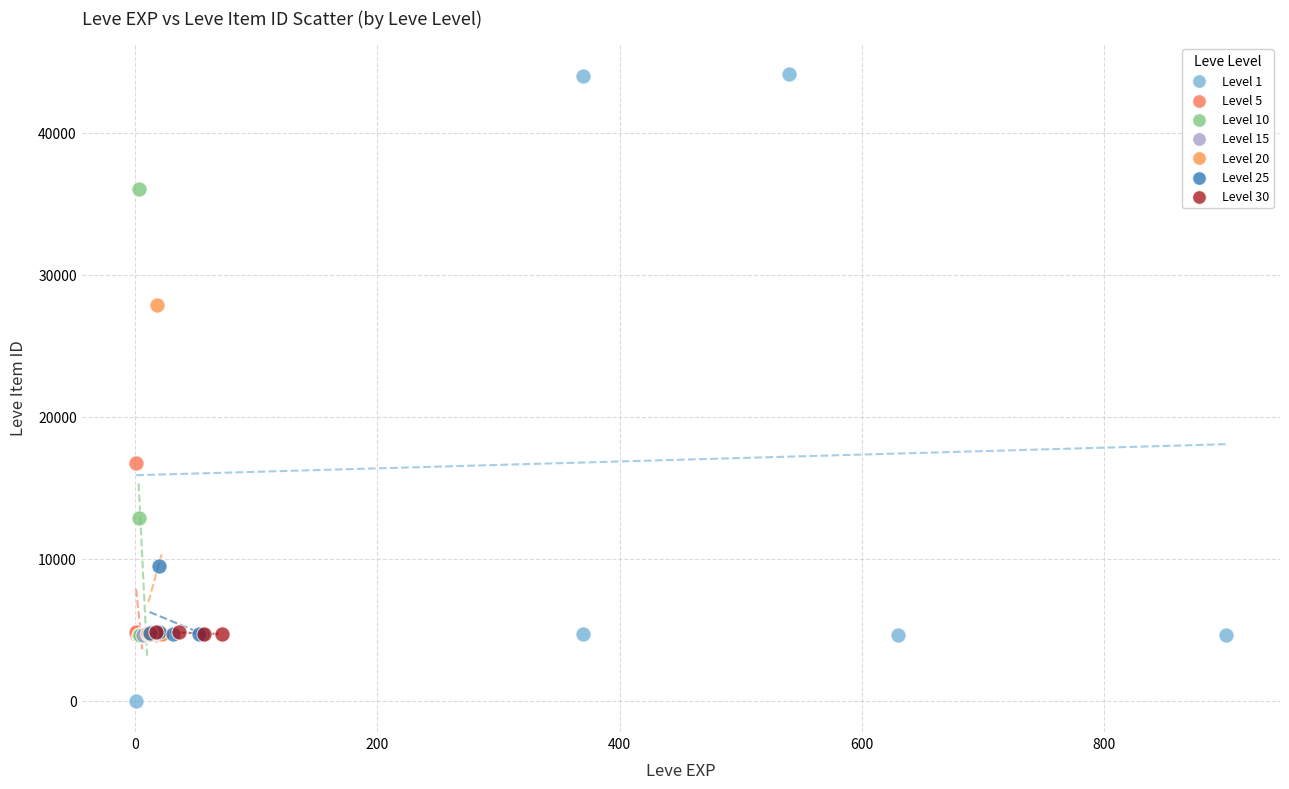

Which series reaches the maximum Y coordinate?

Level 1